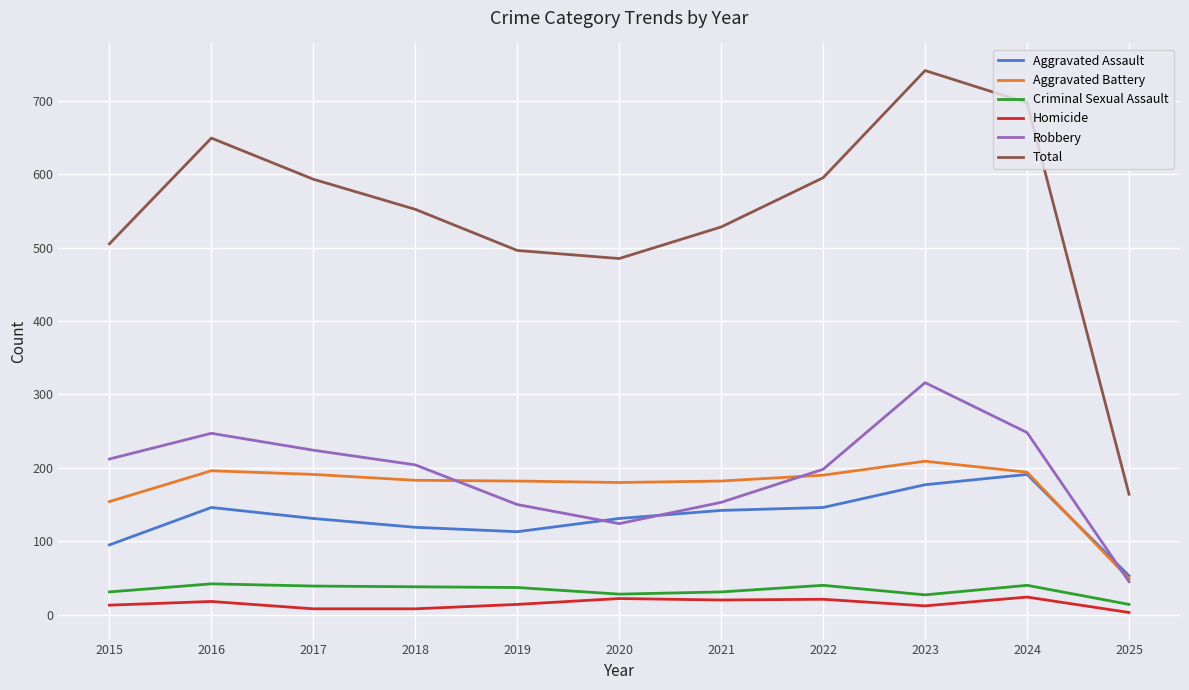

Which series has the largest total across all categories?

Total